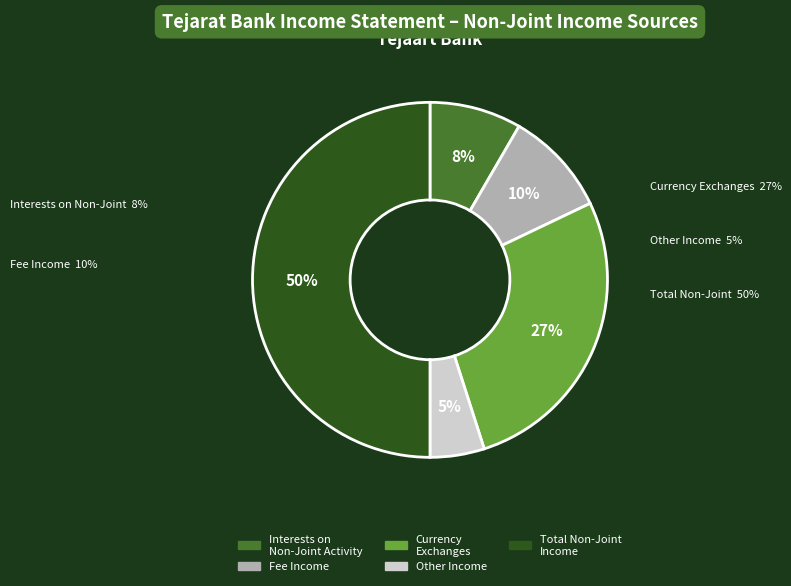

To the nearest percent, what is the difference between the largest and smallest slice percentages?

45%